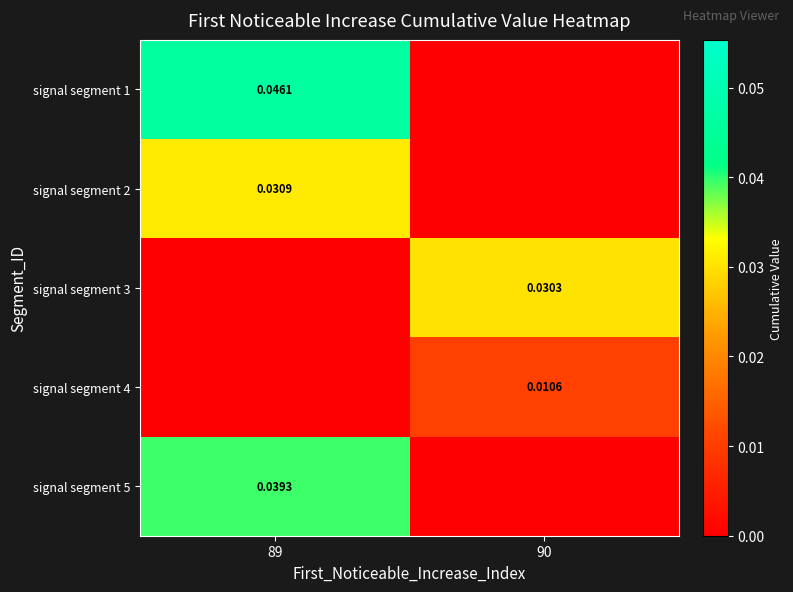

At which category is the sum across all series the highest?

89